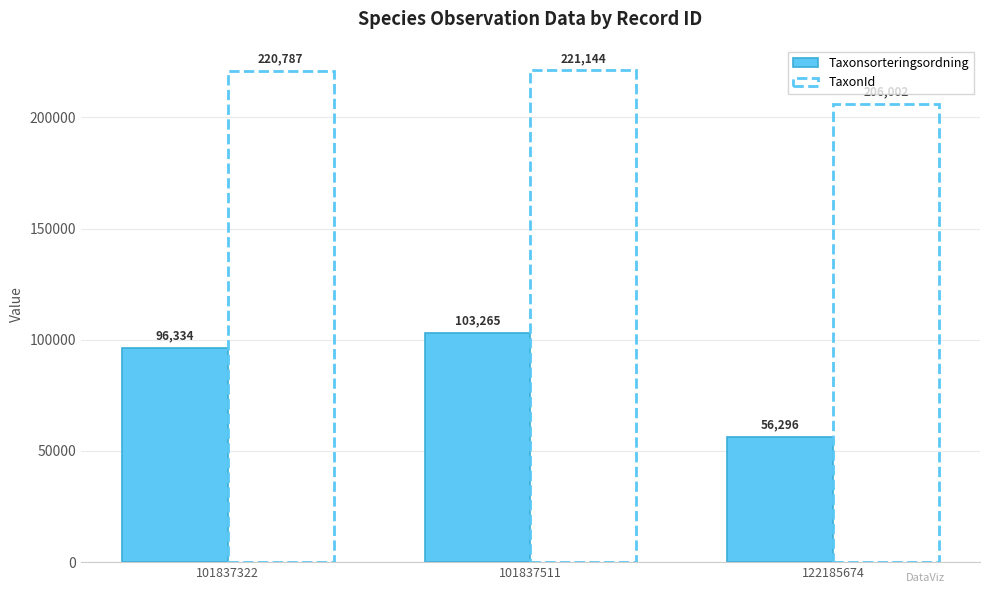

How many bars are there in total?

6